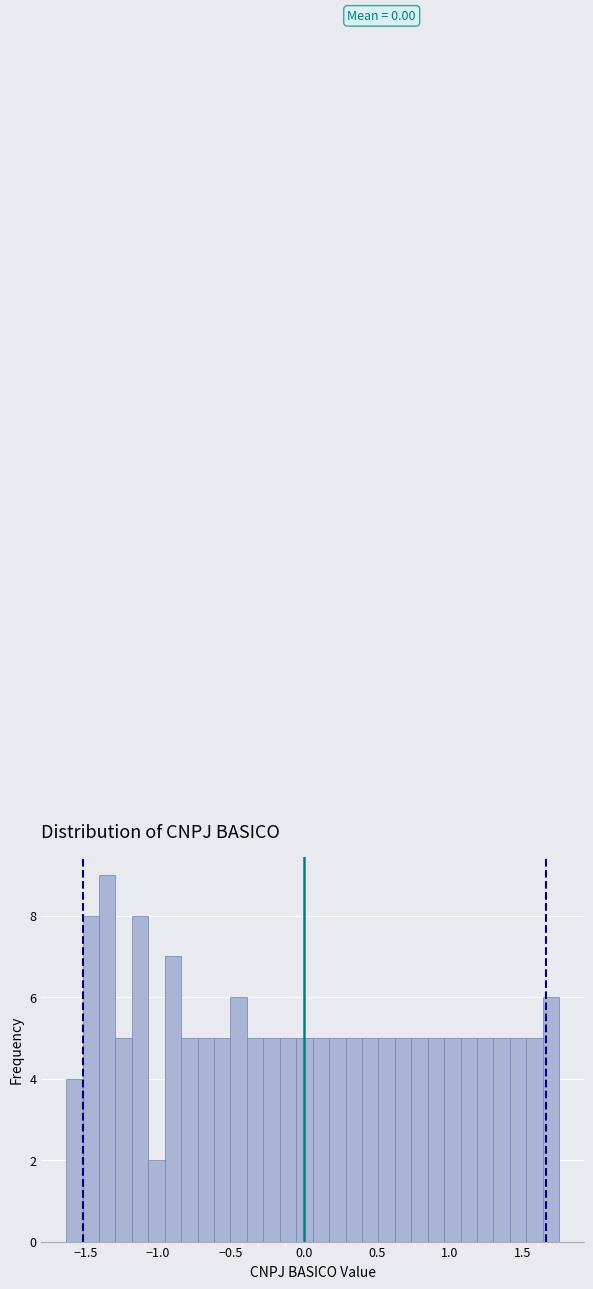

Read against the x-axis, roughly where is the centre of the tallest bar?

-1.35